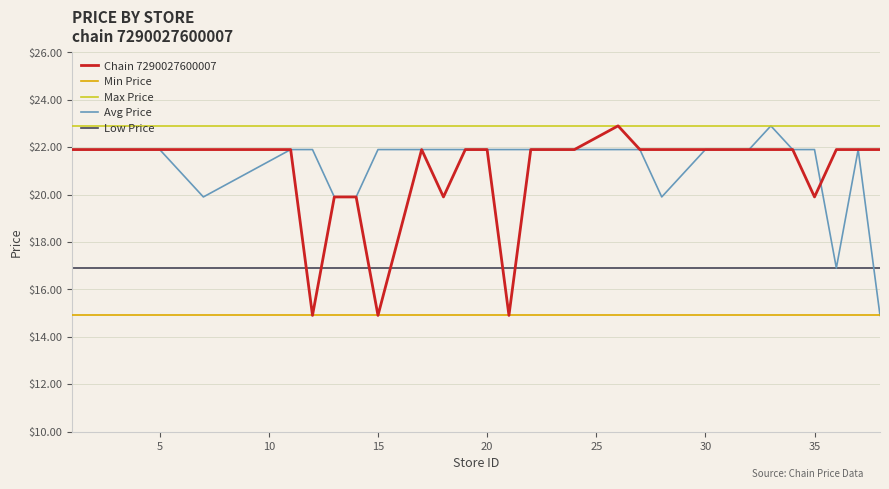

What is the maximum value for Avg Price?

22.9